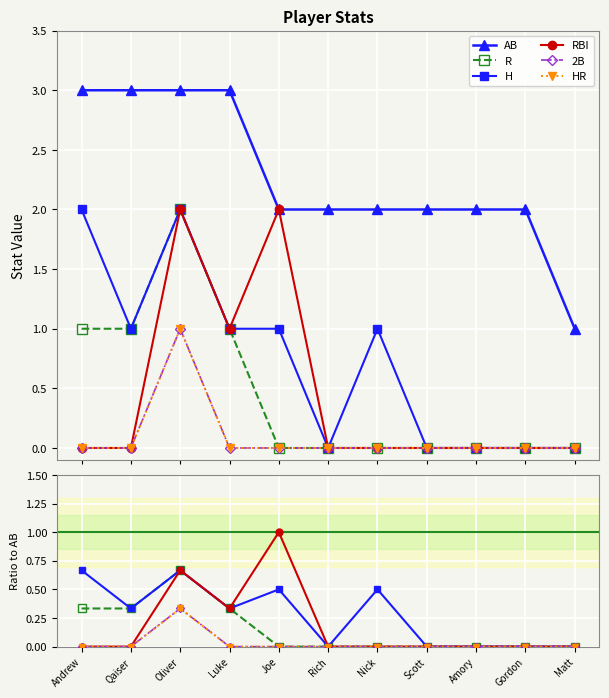

True or false: AB has more than 1 points higher than both neighbors.

False